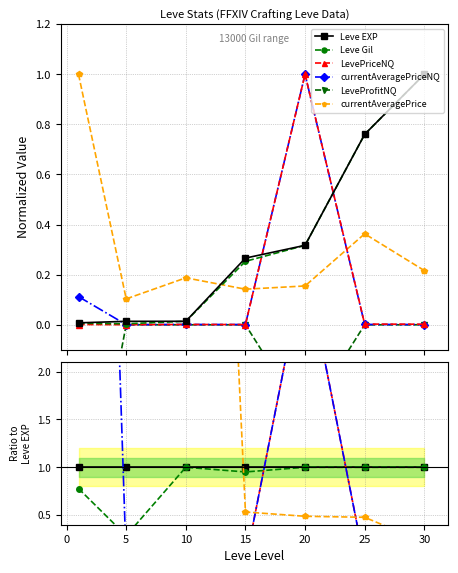

The value of LeveProfitNQ at 10 is -0.0. True or false?

True